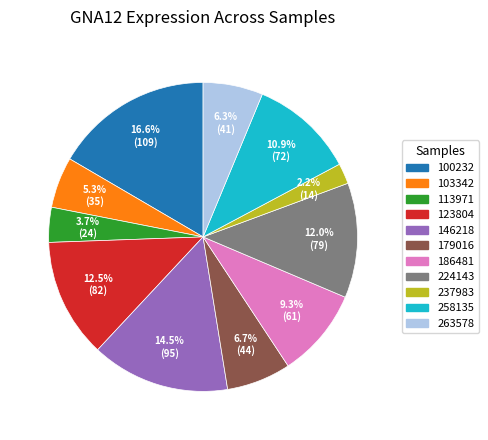

What is the ratio of the value at 224143 to the value at 186481?

1.3